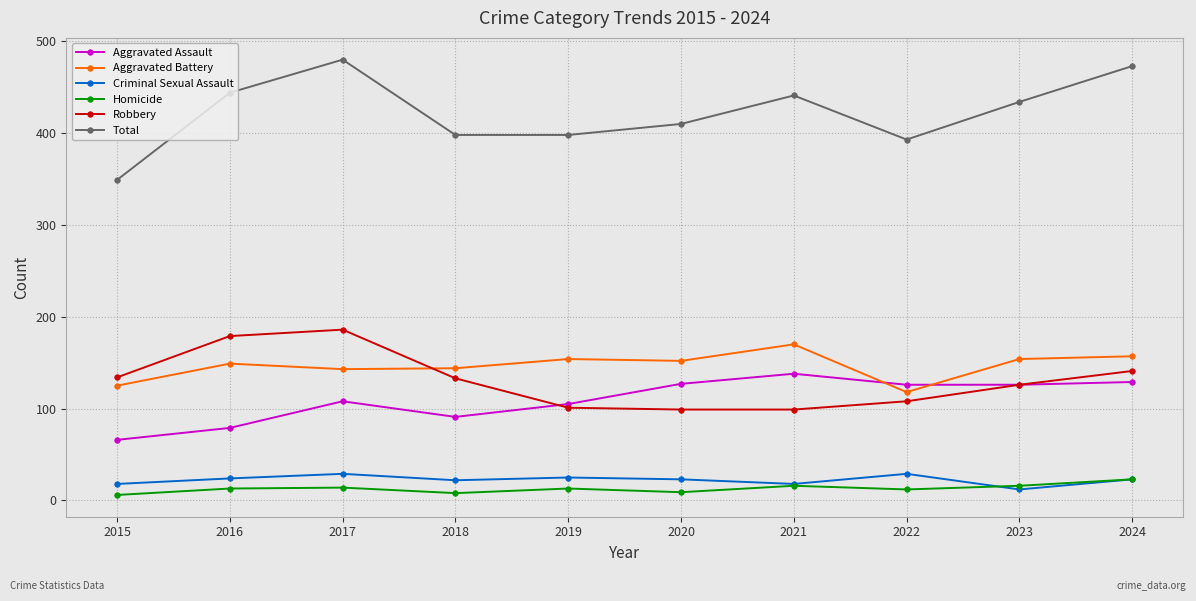

How many data points does each series have?

10